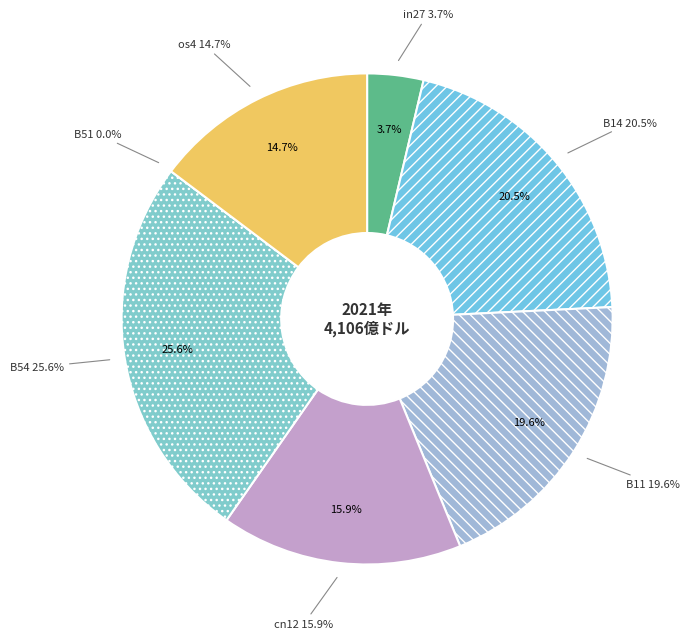

How many segments does this pie chart have?

7